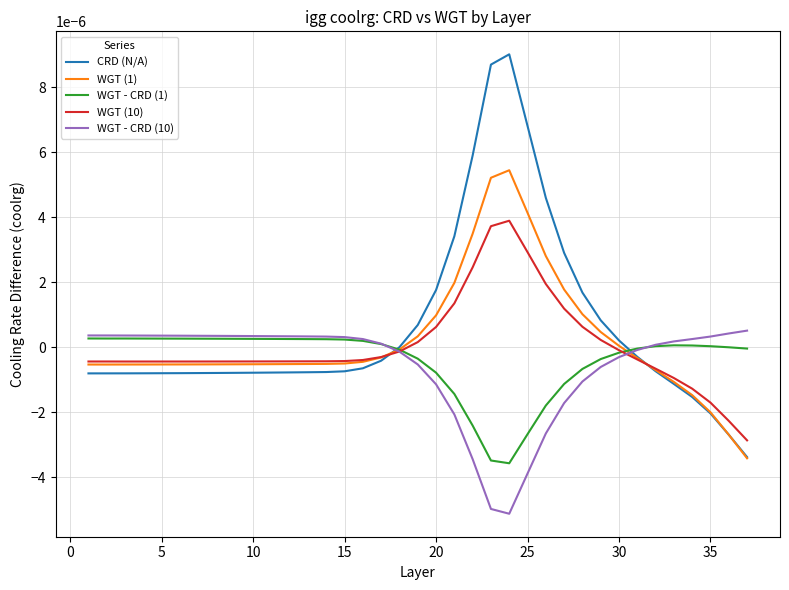

Which series has the largest range (max minus min)?

CRD (N/A)